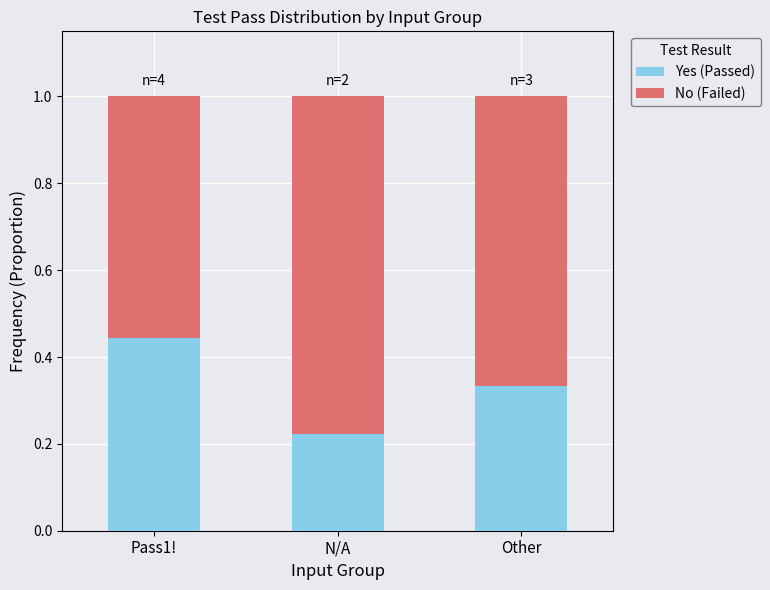

At which label is Yes (Passed) closest to 0?

N/A